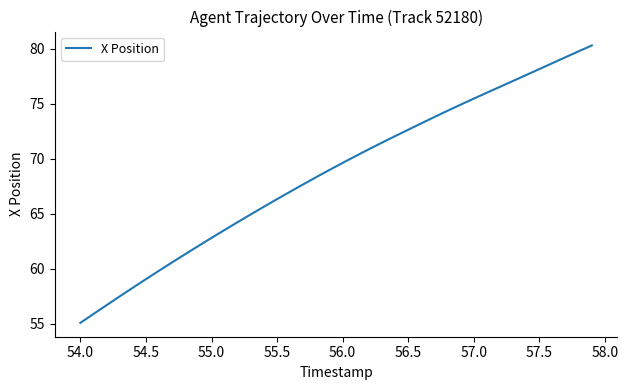

What is the difference between the maximum and minimum values?

25.2